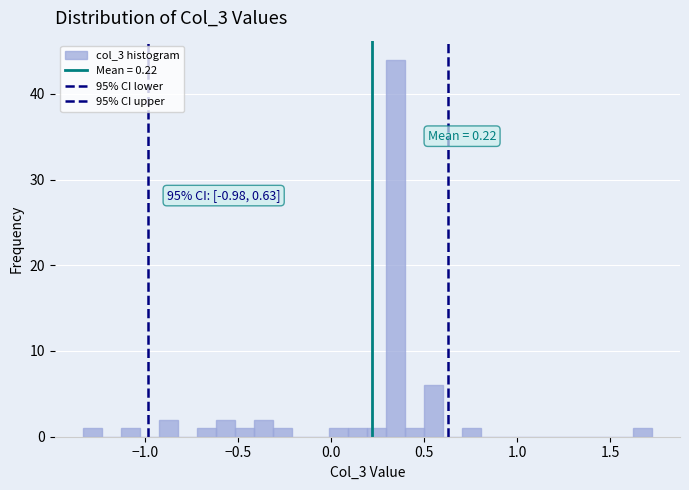

Read against the x-axis, roughly where is the centre of the tallest bar?

0.35